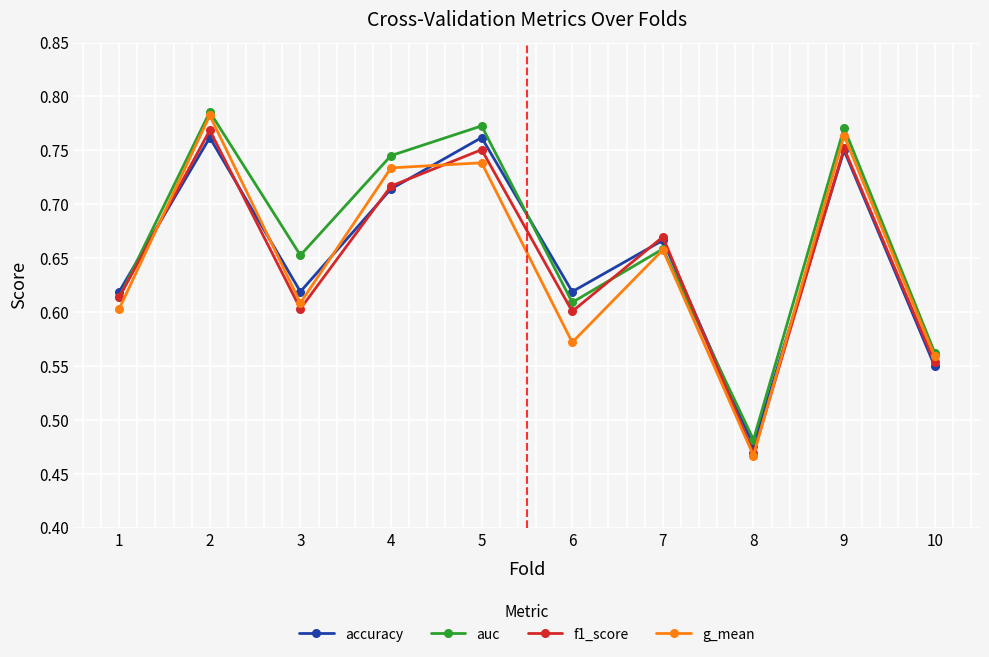

True or false: accuracy and g_mean cross at least once.

True